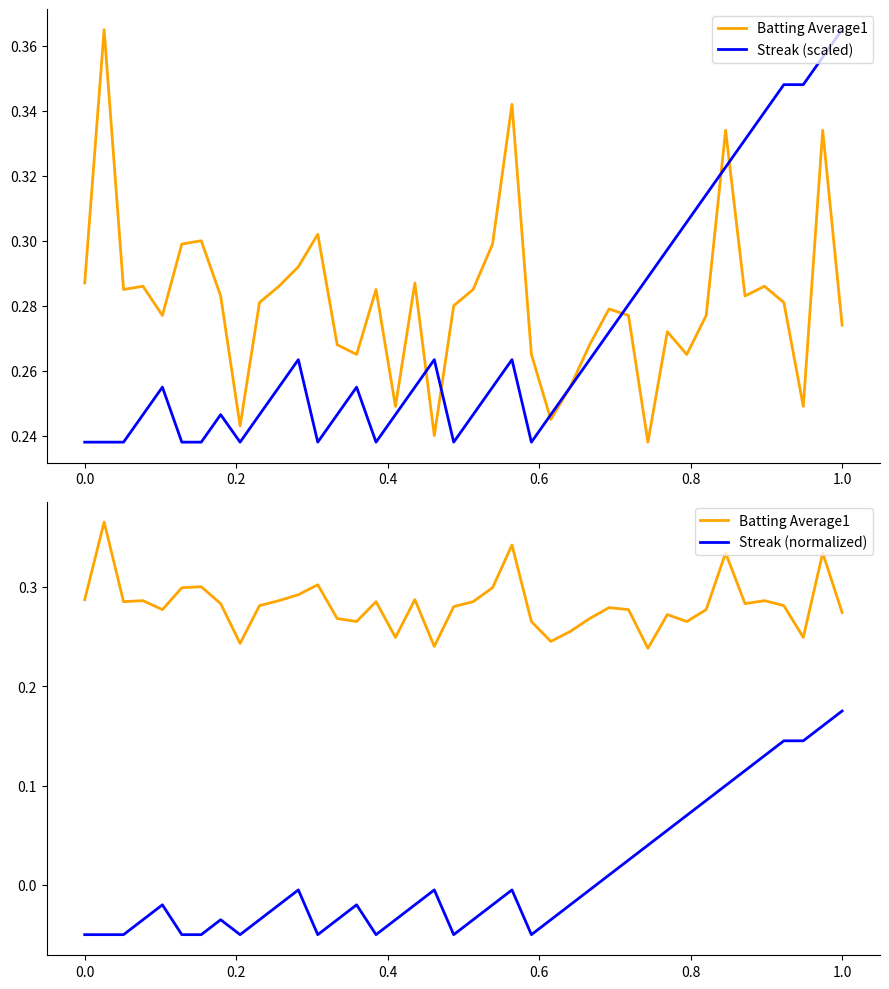

What is the greatest value displayed?

0.4